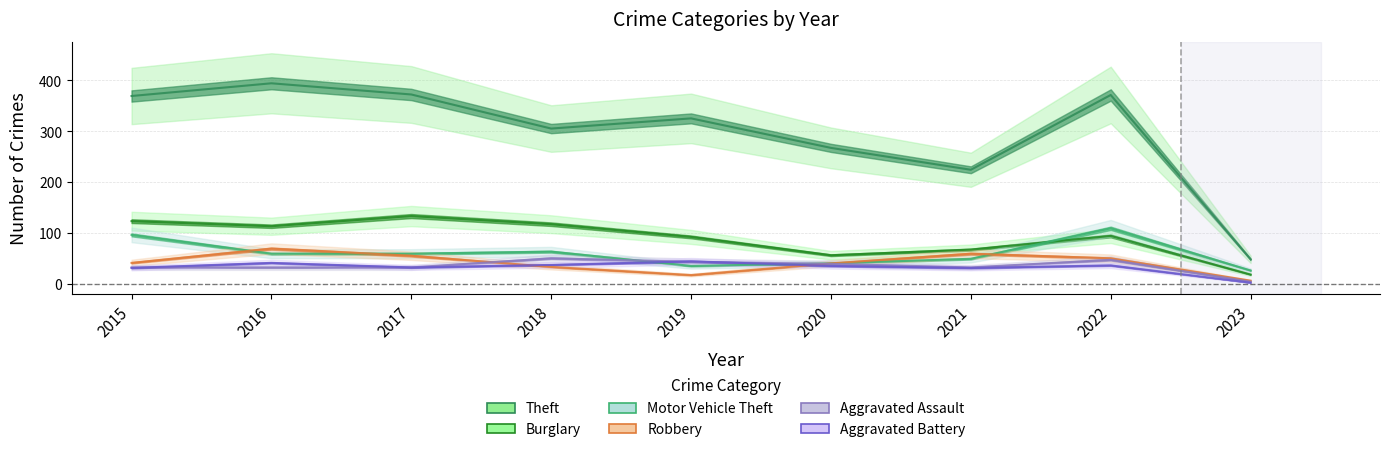

What is the difference between the Theft values at 2021 and 2018?

81